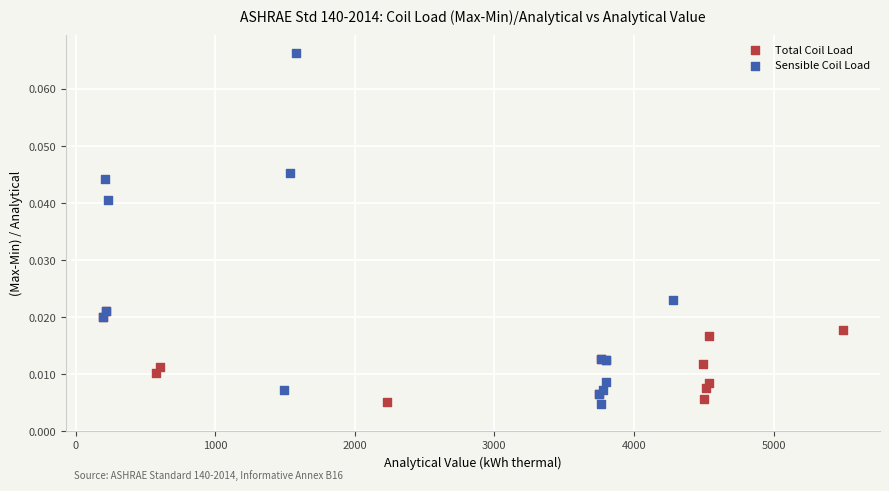

Which series has the largest Y range (max minus min)?

Sensible Coil Load